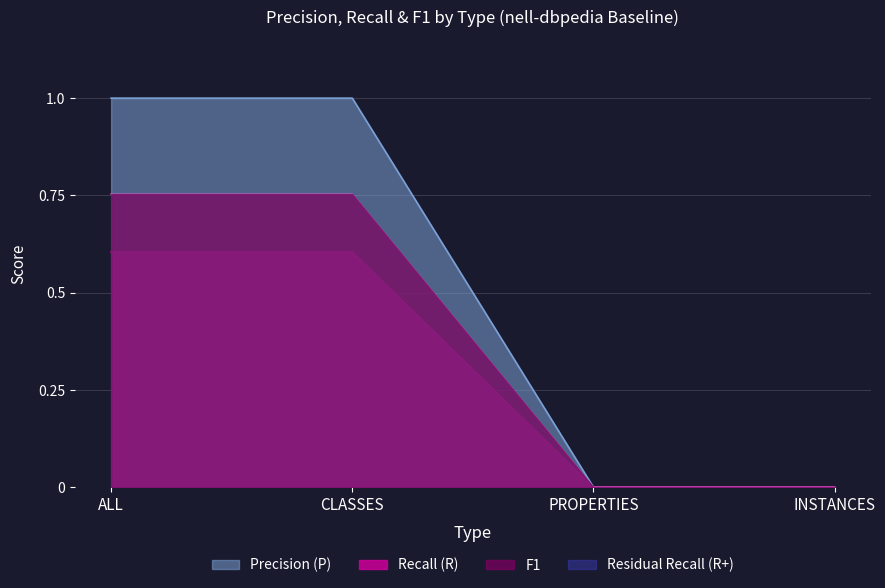

True or false: F1 and Precision (P) cross at least once.

False